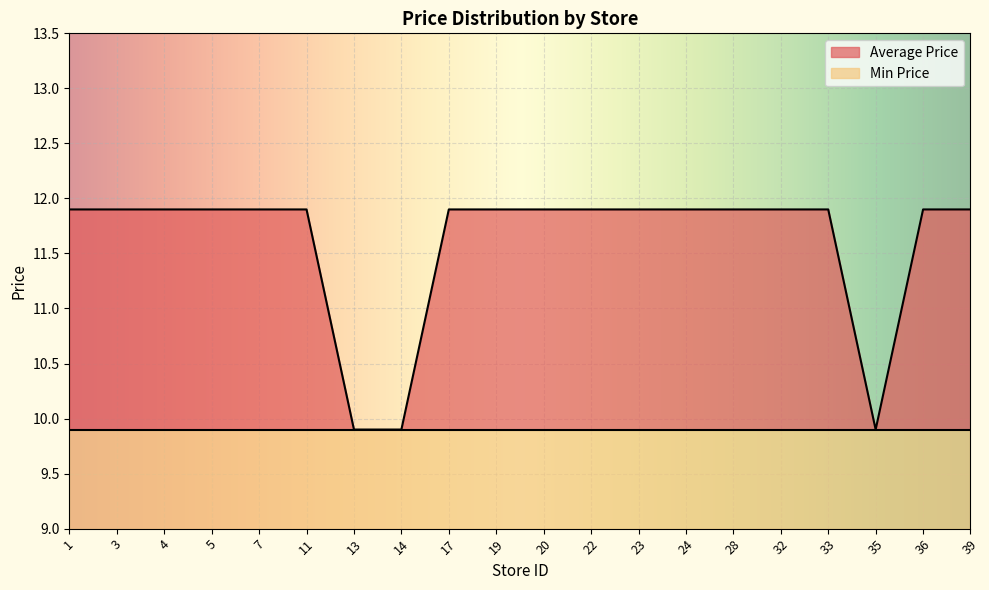

What is the highest value of the Min Price series?

0.9